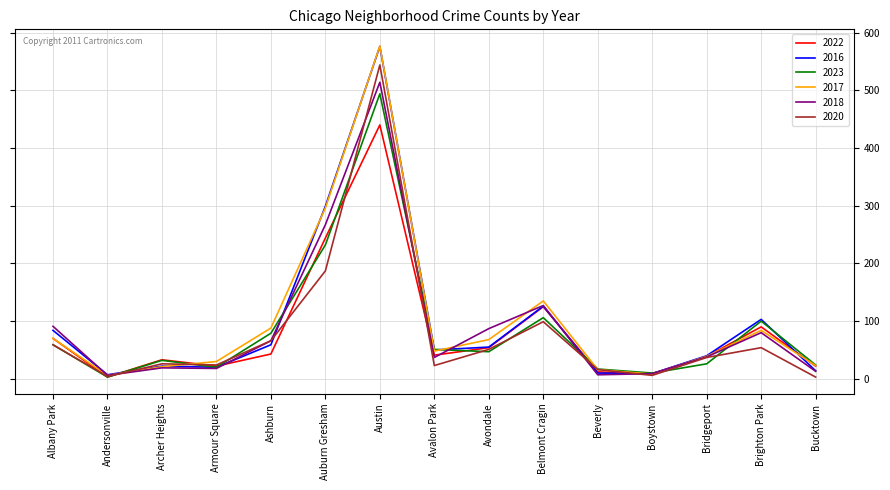

At which label is 2022 closest to 221?

Auburn Gresham